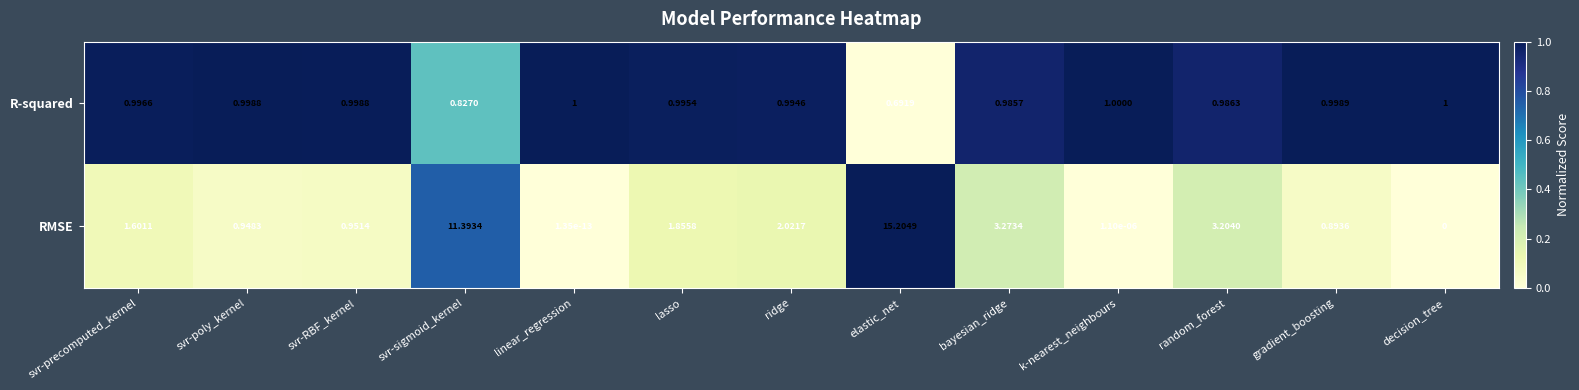

At svr-sigmoid_kernel, list the series in order from largest to smallest.

RMSE, R-squared